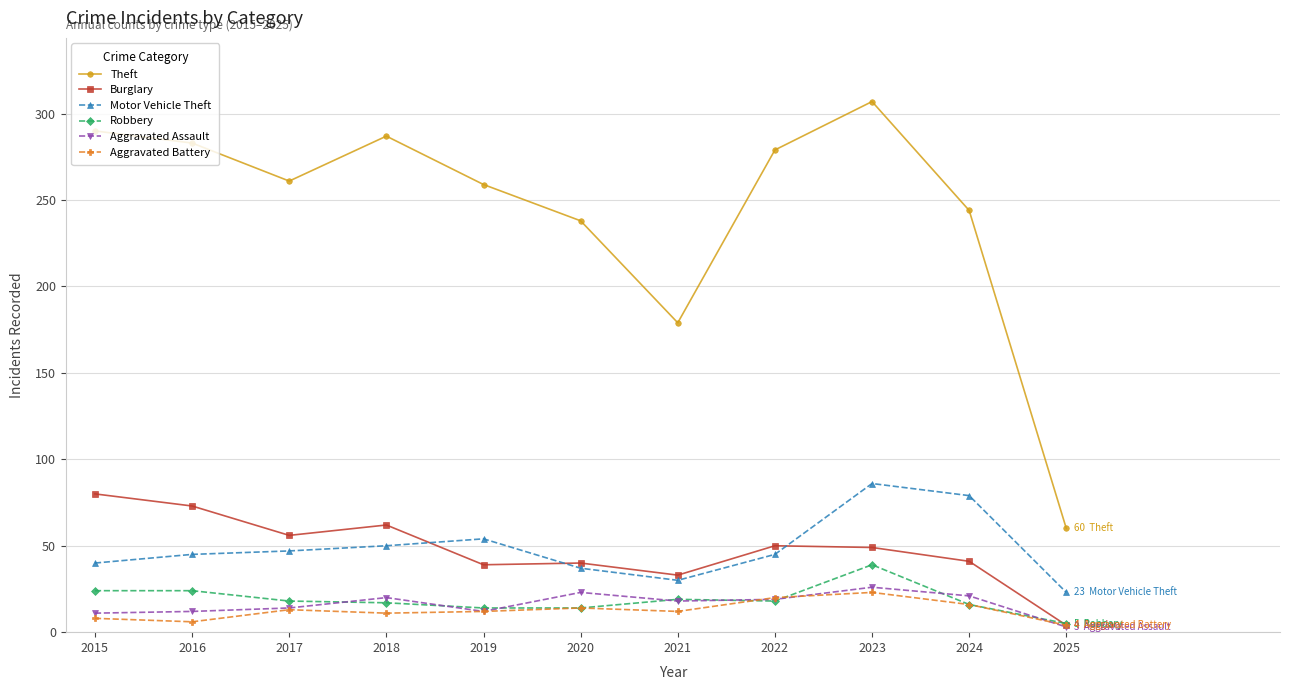

What is the value of the Burglary point at the 1st from the left?

80